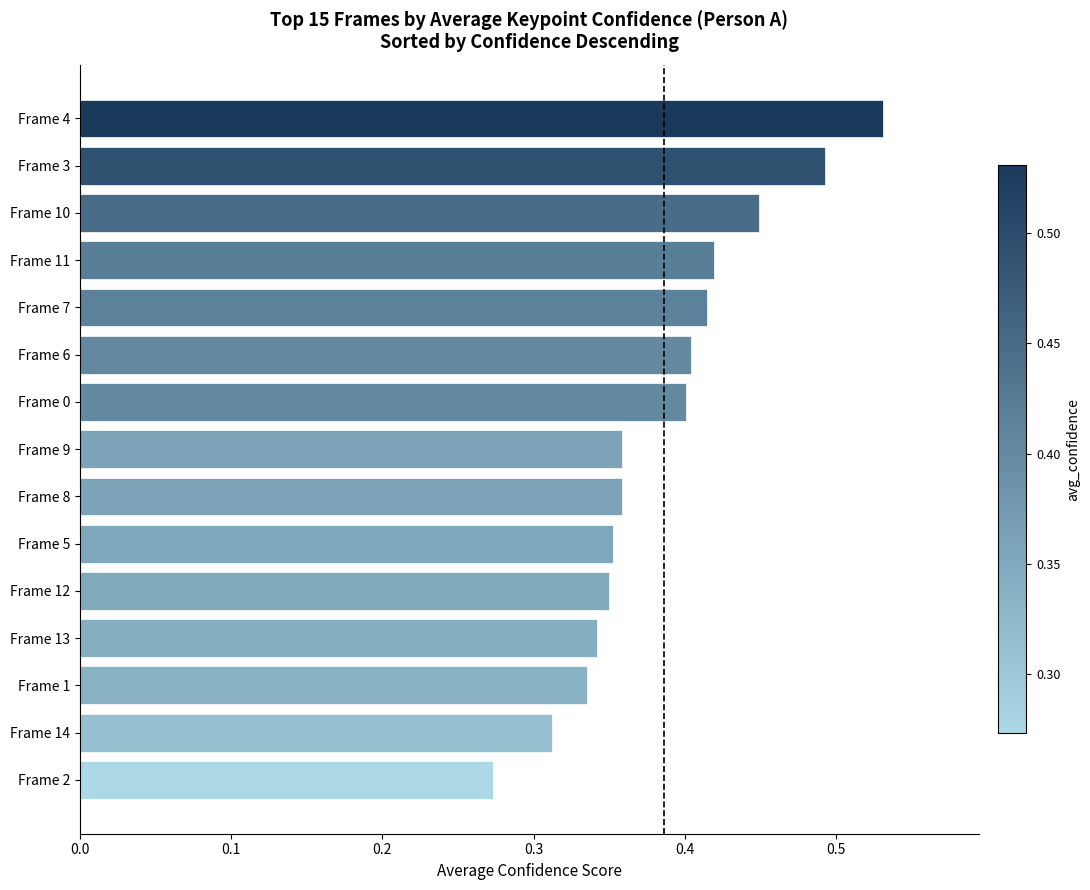

Between Frame 5 and Frame 10, which is larger?

Frame 10